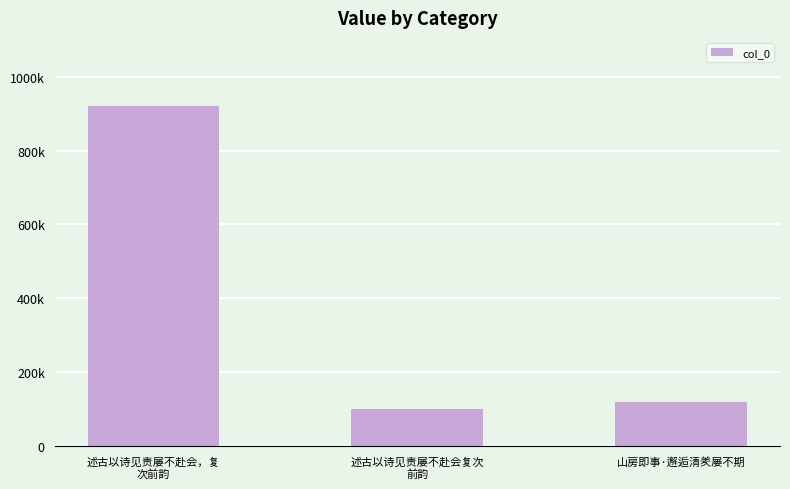

What is the difference between the maximum and minimum values?

820696